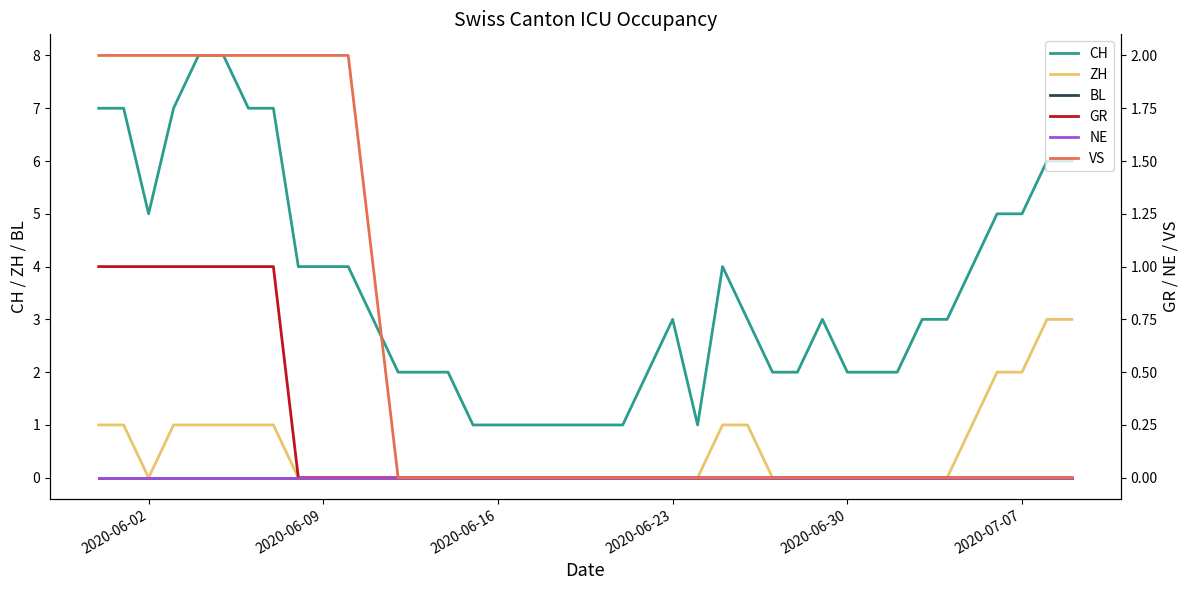

What is the maximum value for ZH?

3